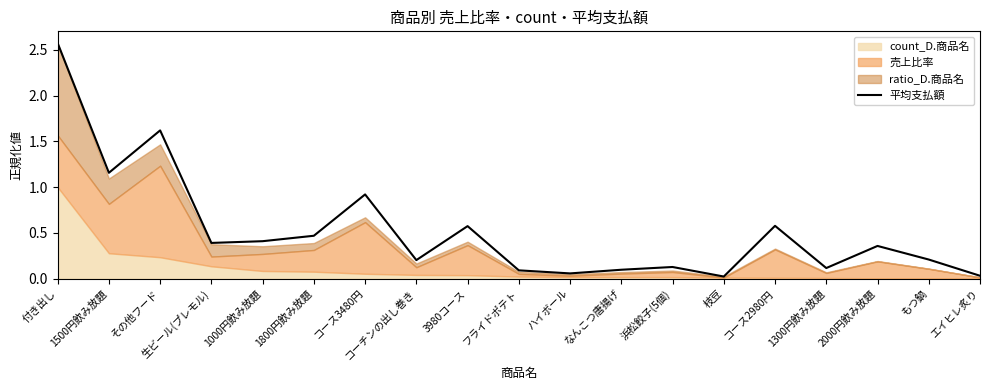

Reading left to right, list all the values displayed in this chart.

2.6	1.2	1.6	0.4	0.4	0.5	0.9	0.2	0.6	0.1	0.1	0.1	0.1	0.0	0.6	0.1	0.4	0.2	0.0